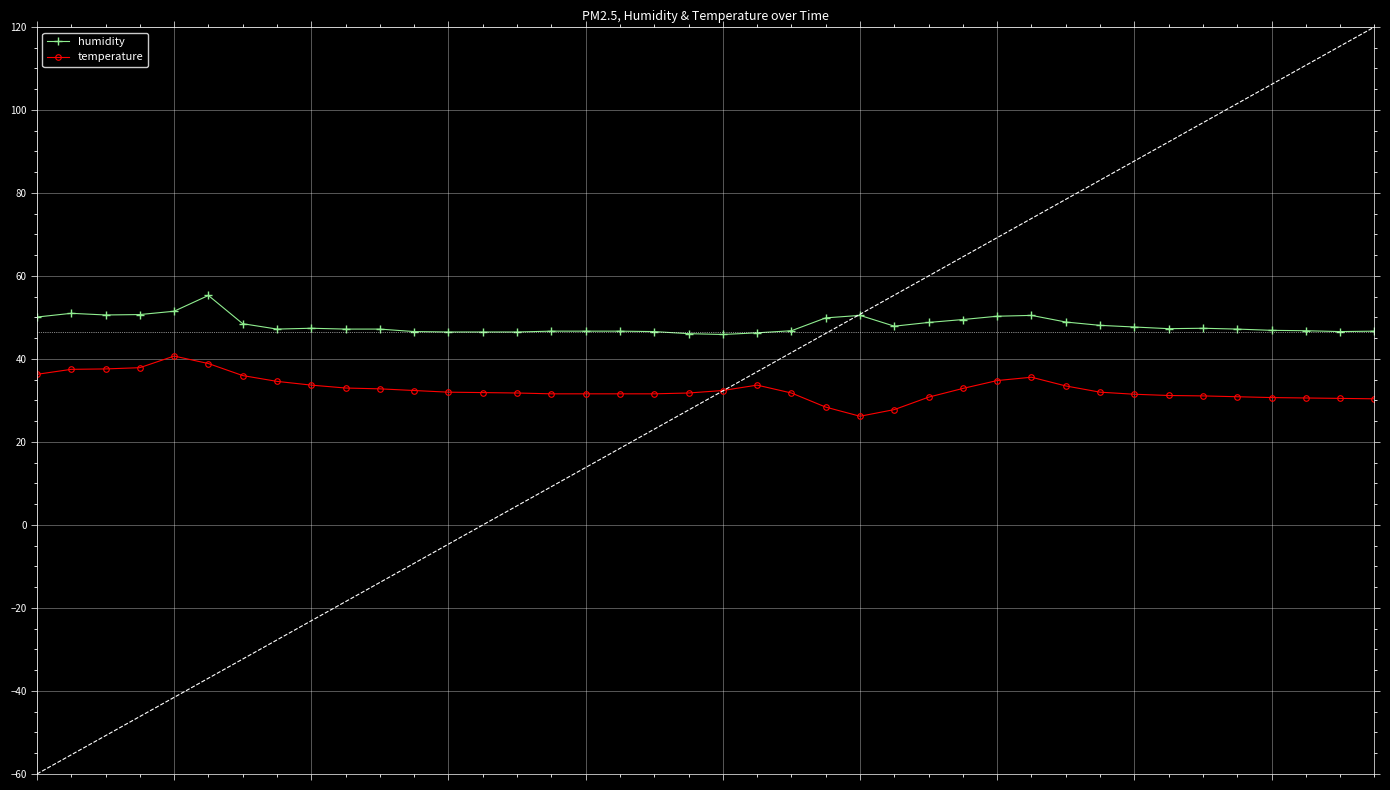

Which series has the largest total across all categories?

humidity